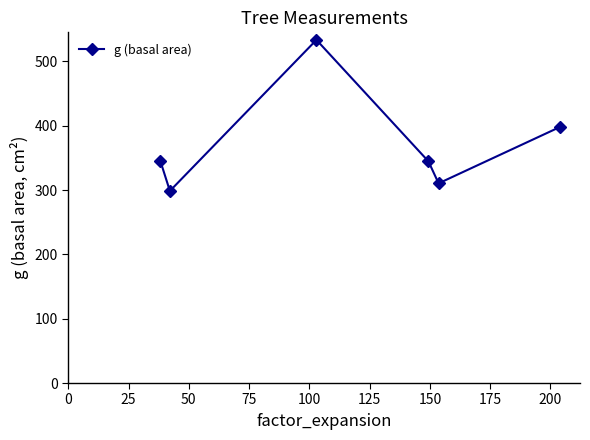

True or false: the data has more than 1 interior local peaks.

False